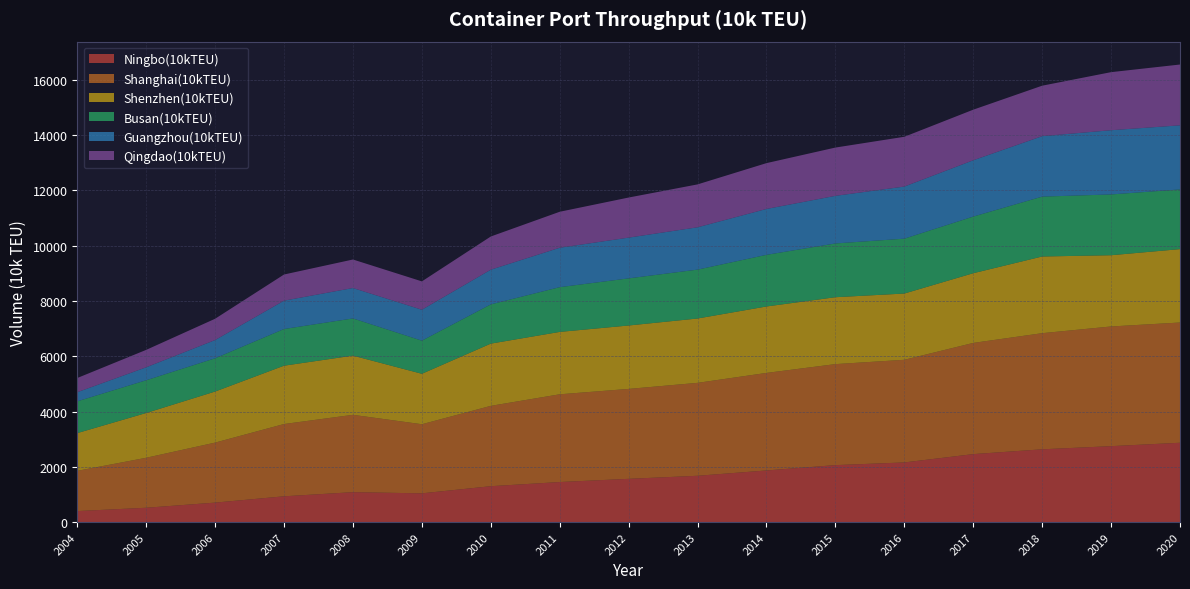

Reading right to left, extract all data points from this chart.

Ningbo(10kTEU): 2020=2872.0	2019=2749.0	2018=2635.0	2017=2461.0	2016=2160.0	2015=2063.0	2014=1870.0	2013=1677.4	2012=1567.1	2011=1451.2	2010=1300.4	2009=1042.0	2008=1084.6	2007=935.0	2006=706.8	2005=520.8	2004=400.5
Shanghai(10kTEU): 2020=4350.0	2019=4330.0	2018=4201.0	2017=4023.0	2016=3713.0	2015=3654.0	2014=3528.5	2013=3361.7	2012=3252.9	2011=3173.9	2010=2906.9	2009=2500.2	2008=2798.0	2007=2615.0	2006=2171.0	2005=1808.4	2004=1455.4
Shenzhen(10kTEU): 2020=2655.0	2019=2577.0	2018=2774.0	2017=2521.0	2016=2397.0	2015=2420.0	2014=2403.7	2013=2327.8	2012=2294.0	2011=2257.0	2010=2250.9	2009=1825.0	2008=2141.4	2007=2109.9	2006=1846.9	2005=1619.7	2004=1365.5
Busan(10kTEU): 2020=2159.0	2019=2199.0	2018=2166.0	2017=2049.0	2016=1985.0	2015=1945.0	2014=1867.8	2013=1768.6	2012=1704.6	2011=1618.4	2010=1419.4	2009=1198.0	2008=1345.2	2007=1327.0	2006=1203.0	2005=1184.3	2004=1149.2
Guangzhou(10kTEU): 2020=2319.0	2019=2323.0	2018=2187.0	2017=2037.0	2016=1885.0	2015=1722.0	2014=1660.0	2013=1530.9	2012=1474.3	2011=1426.0	2010=1255.0	2009=1119.0	2008=1100.1	2007=1025.7	2006=660.0	2005=468.5	2004=330.0
Qingdao(10kTEU): 2020=2200.0	2019=2101.0	2018=1826.0	2017=1830.0	2016=1801.0	2015=1747.0	2014=1658.0	2013=1552.0	2012=1450.3	2011=1302.0	2010=1201.2	2009=1026.0	2008=1032.0	2007=946.2	2006=770.2	2005=630.7	2004=514.0